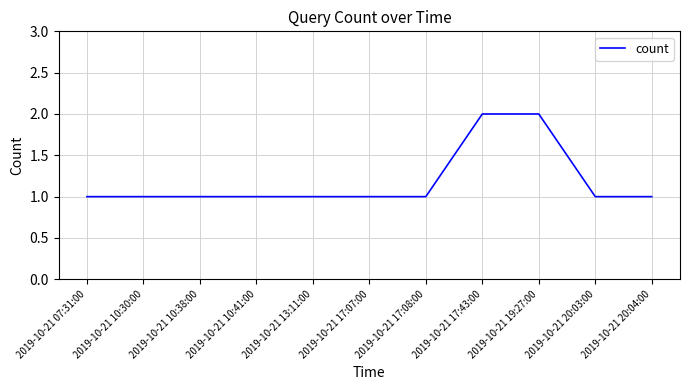

What position from the left is 2019-10-21 20:03:00?

10